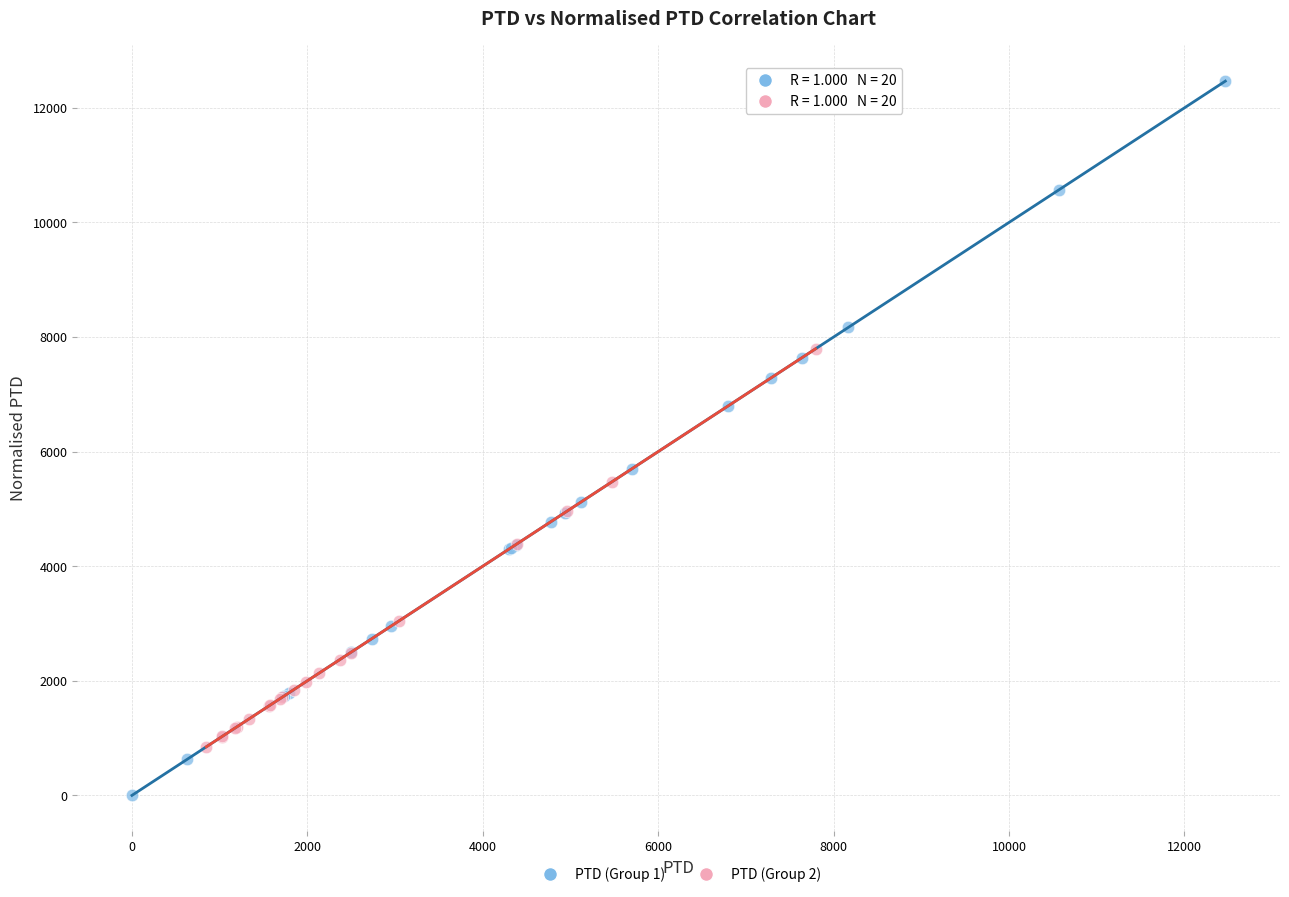

Which series reaches the minimum Y coordinate?

PTD (Group 1)